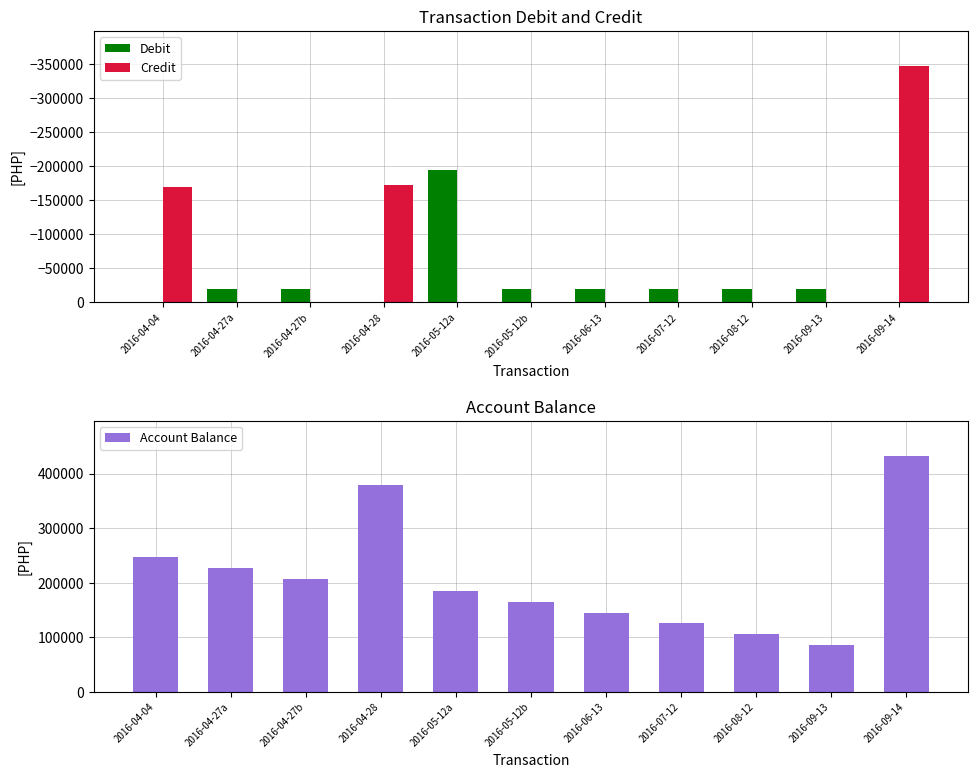

Count the number of data series in this chart.

3